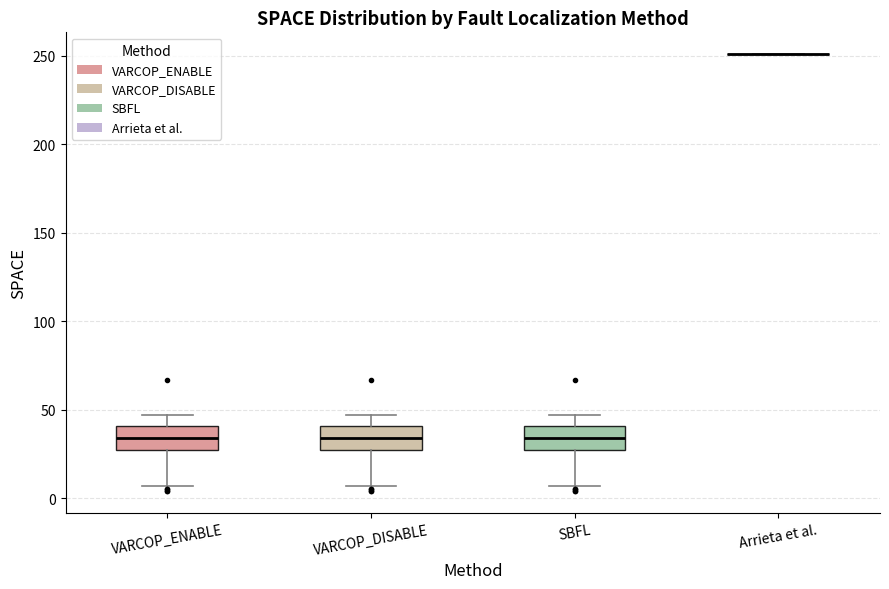

Where does the upper whisker of the box for VARCOP_DISABLE end on the y-axis? The values are not printed on the chart, so give them approximately, as read against the axis.

45